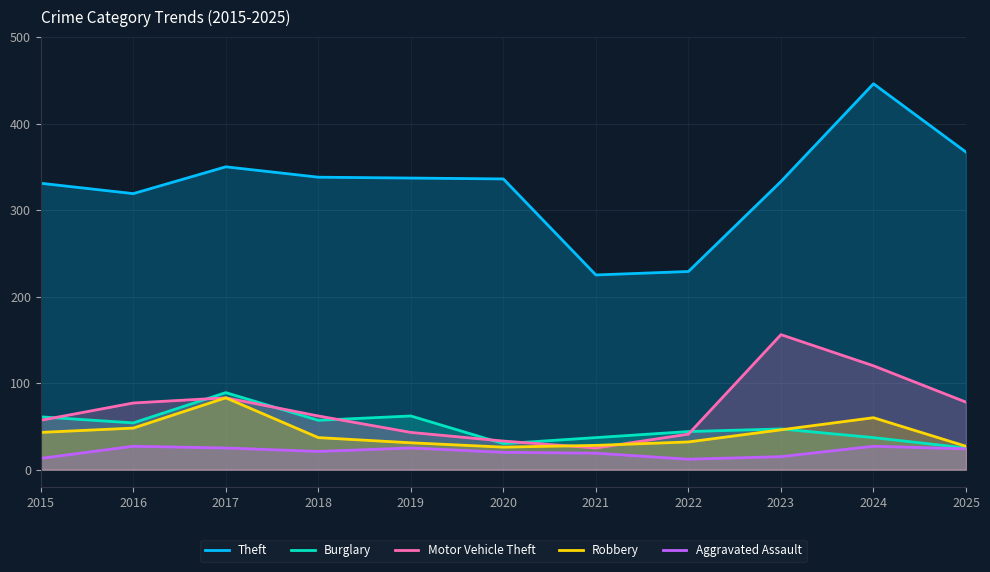

At 2017, list the series in order from smallest to largest.

Aggravated Assault, Motor Vehicle Theft, Robbery, Burglary, Theft